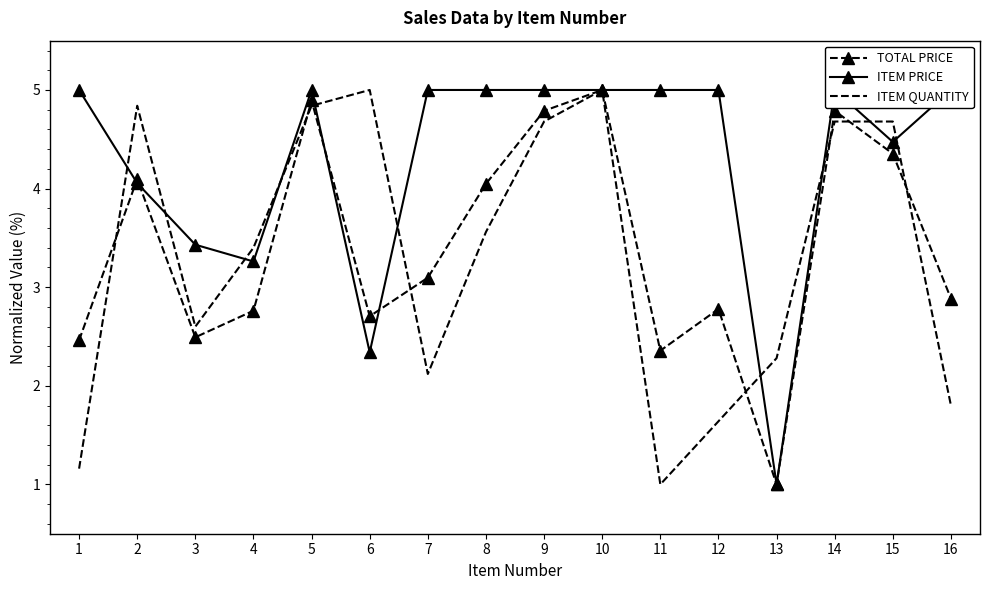

List the series in order of their peak value, lowest first.

TOTAL PRICE, ITEM PRICE, ITEM QUANTITY